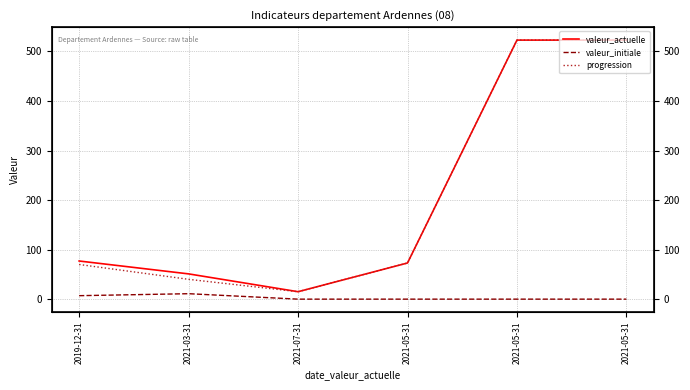

List the series in order of their peak value, highest first.

valeur_actuelle, progression, valeur_initiale